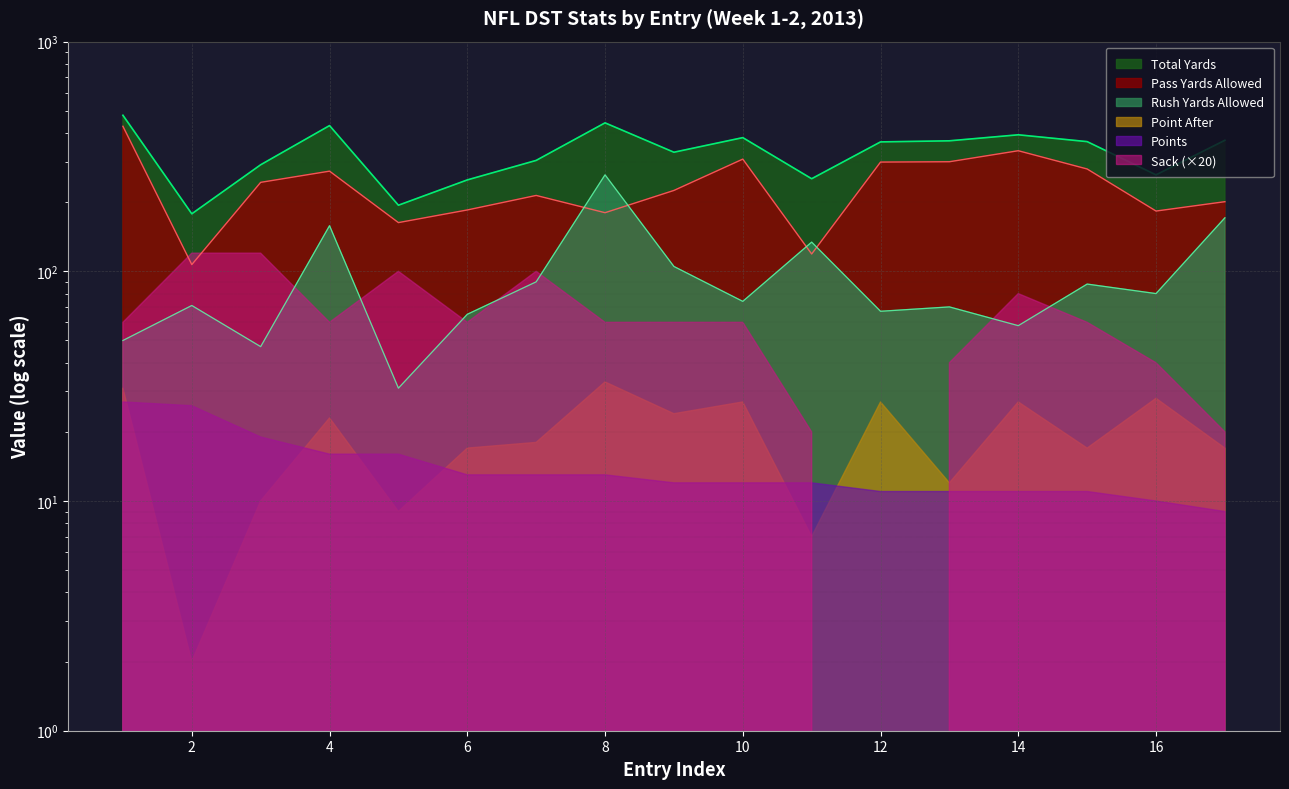

At which category is the sum across all series the highest?

1